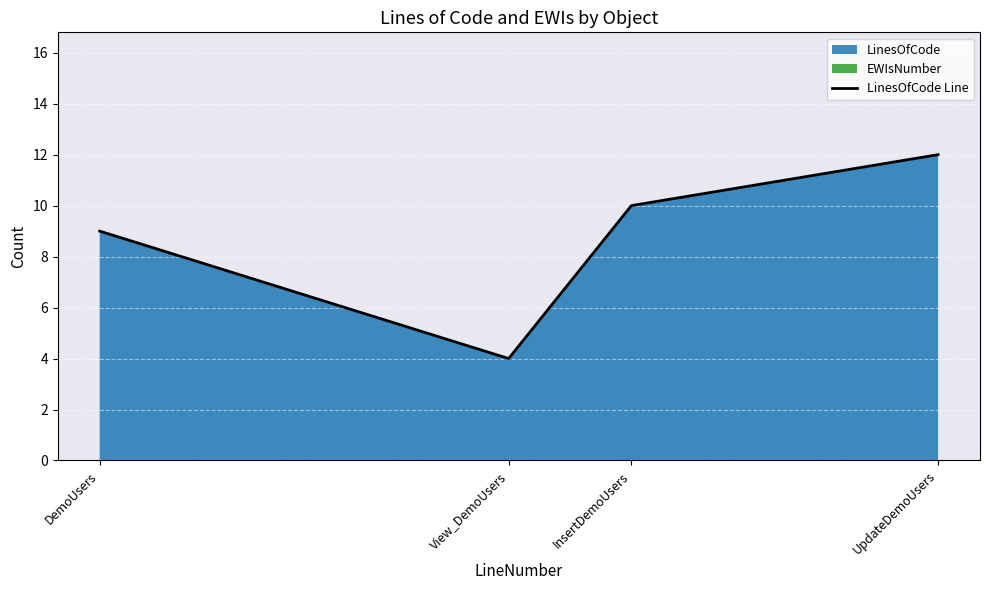

What position from the left is View_DemoUsers?

2